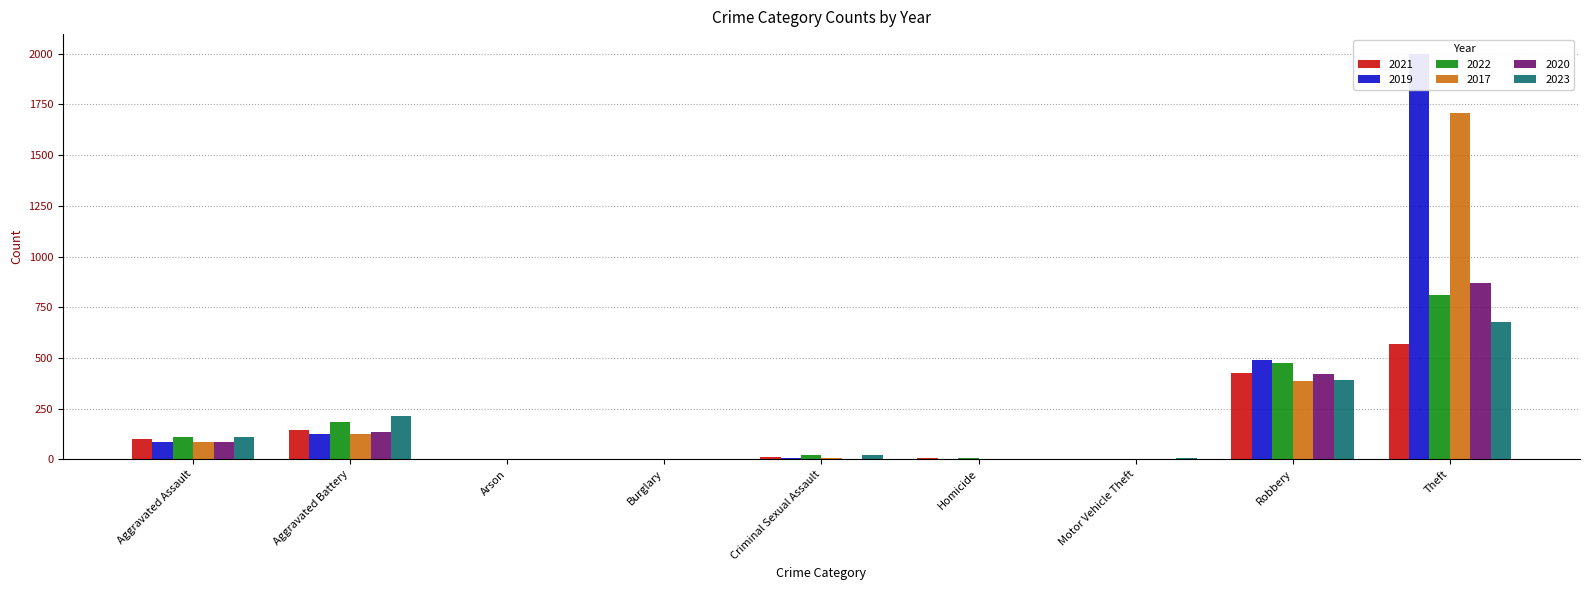

Is it true that 2017 equals 1709 at Theft?

True